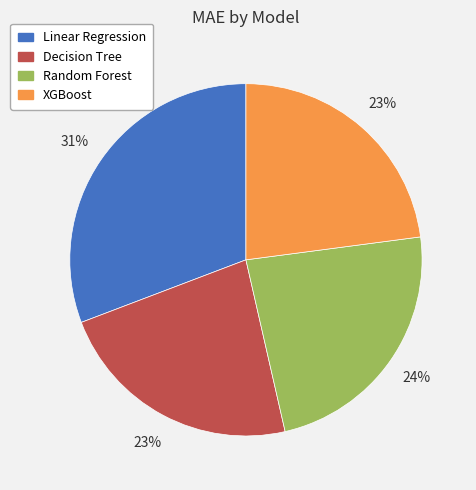

The Decision Tree slice represents 16% of the pie. True or false?

False